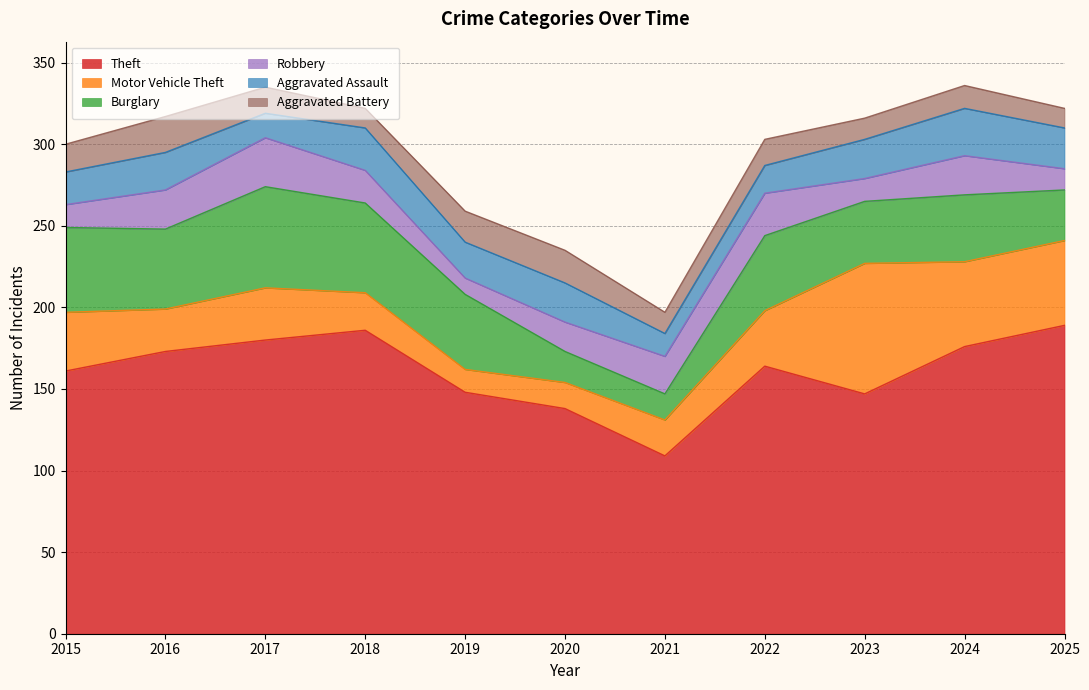

The value of Burglary at 2018 is 55. True or false?

True